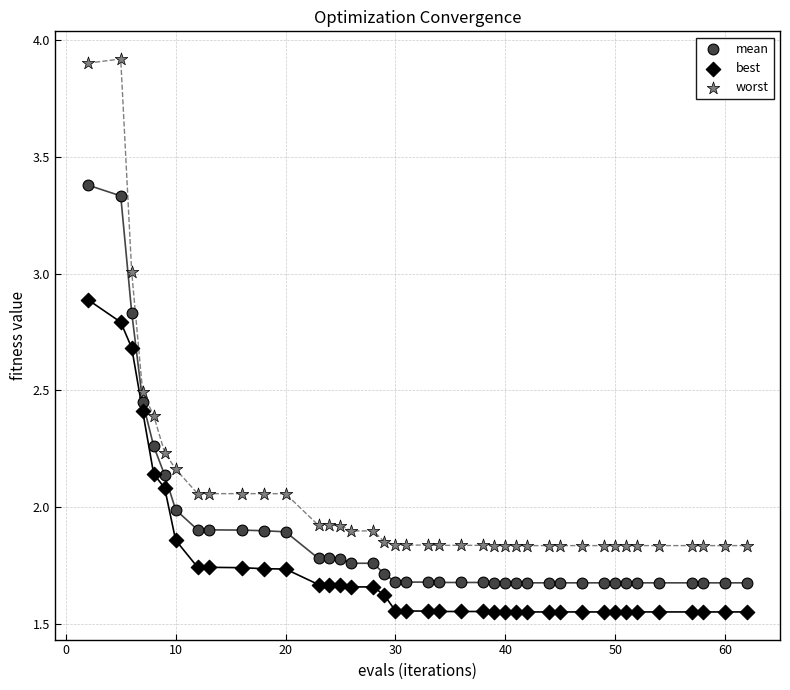

Across all data points, what is the range of X values (max minus min)?

60.0